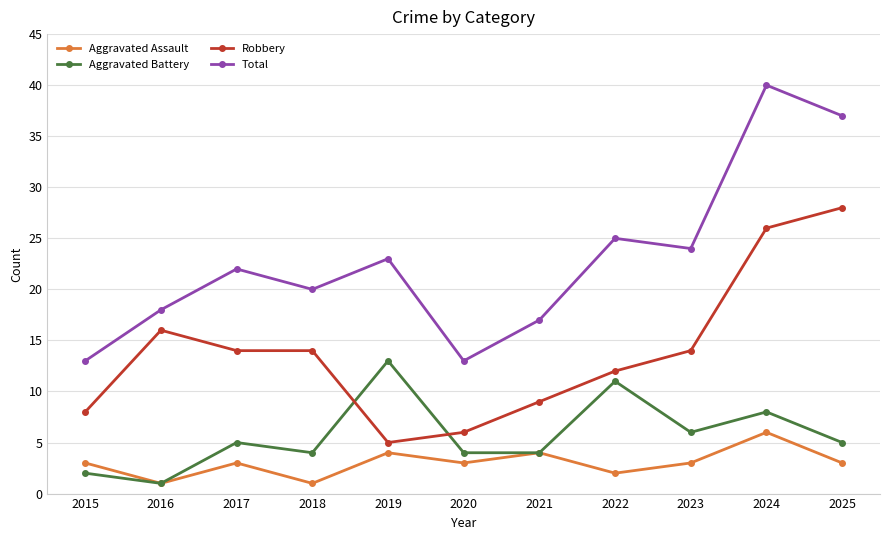

Rank the series by their maximum value, from lowest to highest.

Aggravated Assault, Aggravated Battery, Robbery, Total